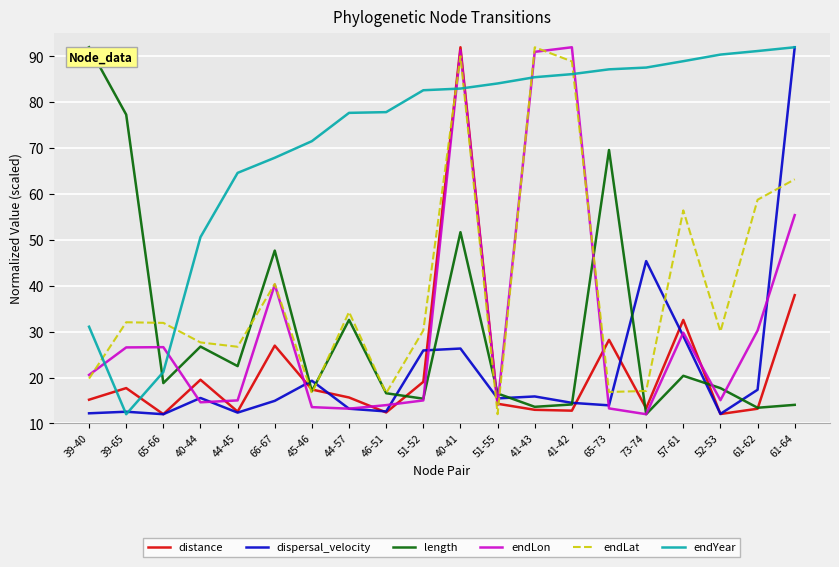

How many lines are shown in the chart?

6